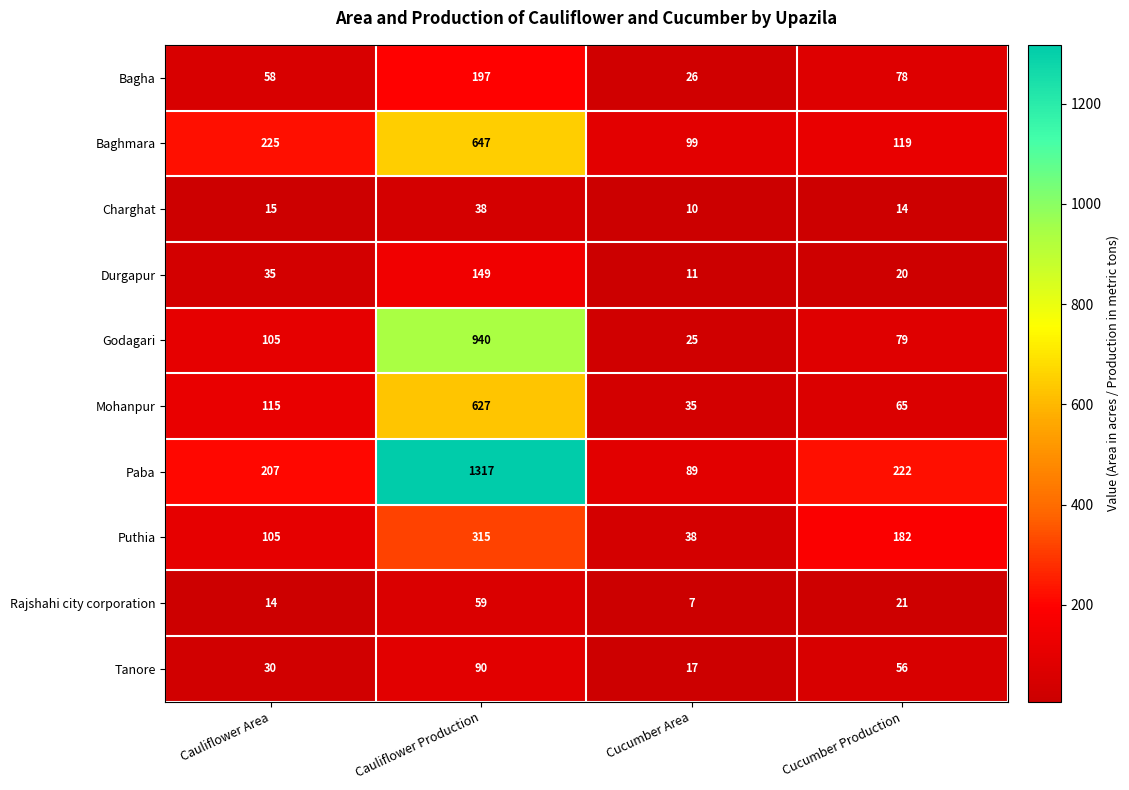

What is the sum of all Paba values?

1835